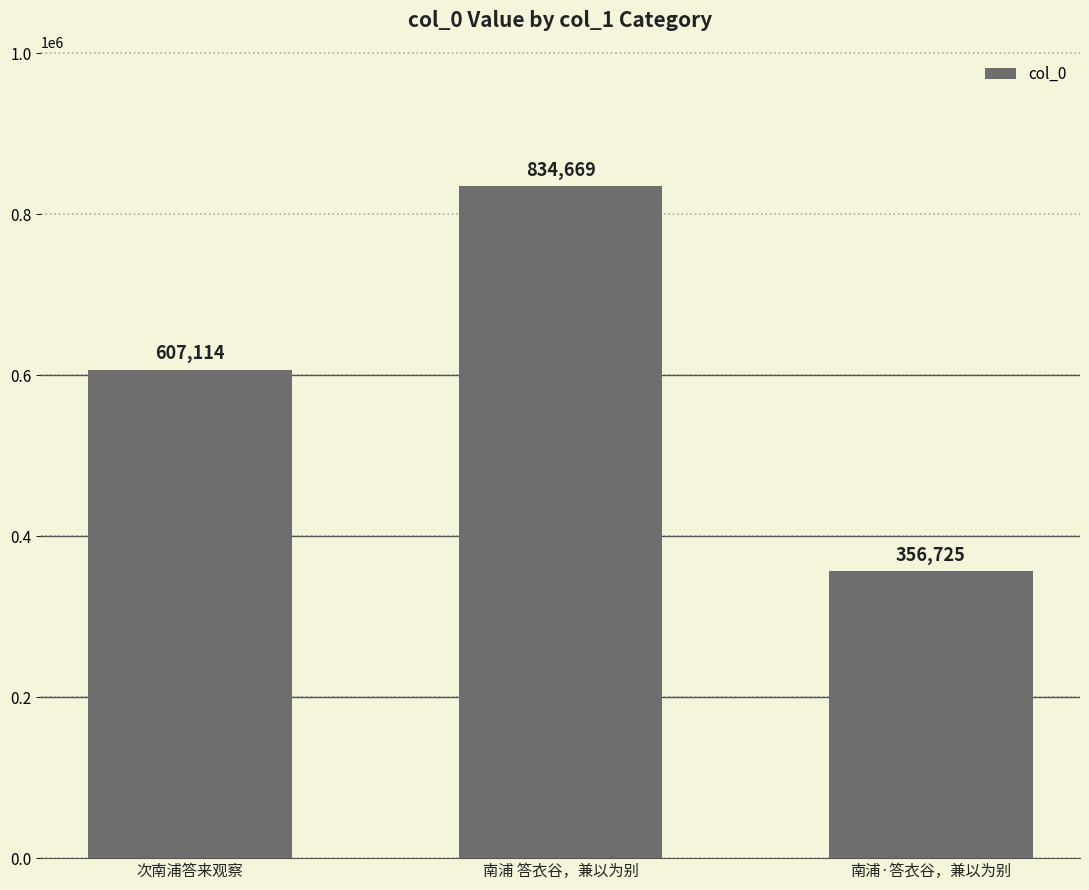

At which label is the value closest to 595697?

次南浦答来观察